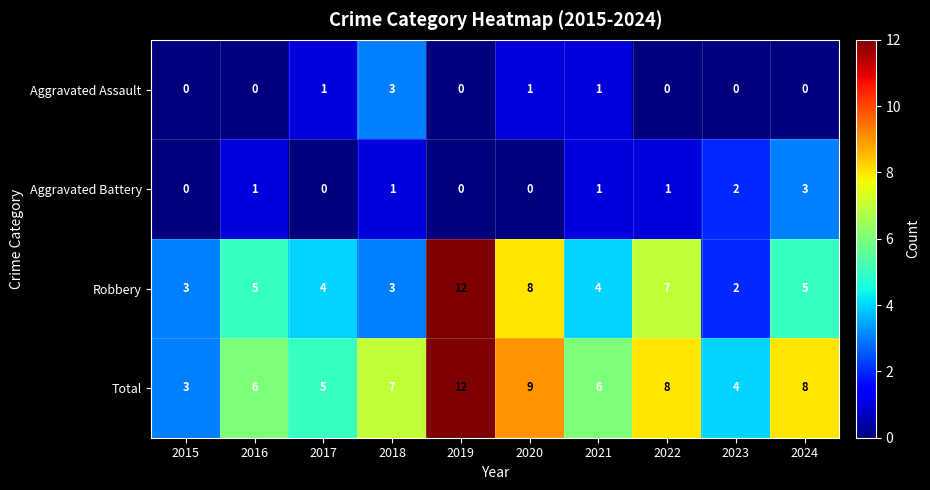

The Aggravated Battery series shows 1 at 2022. True or false?

True